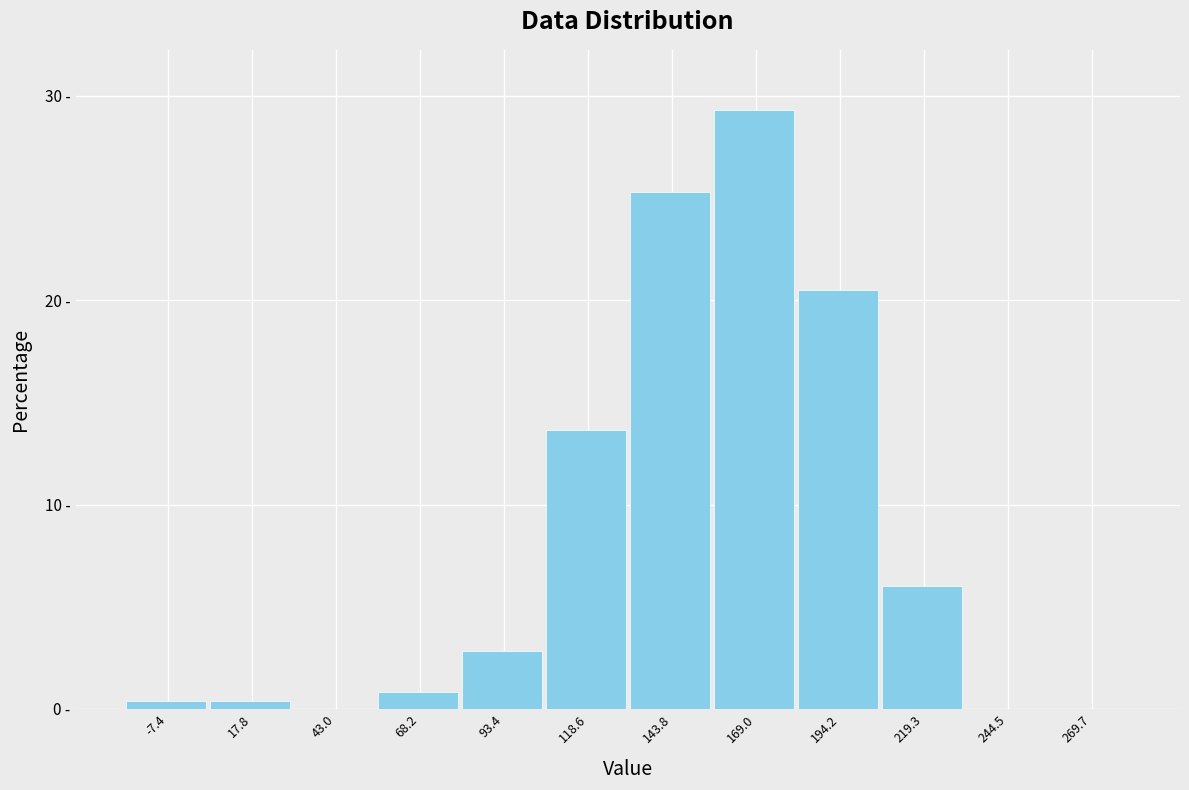

Are the bars horizontal?

No